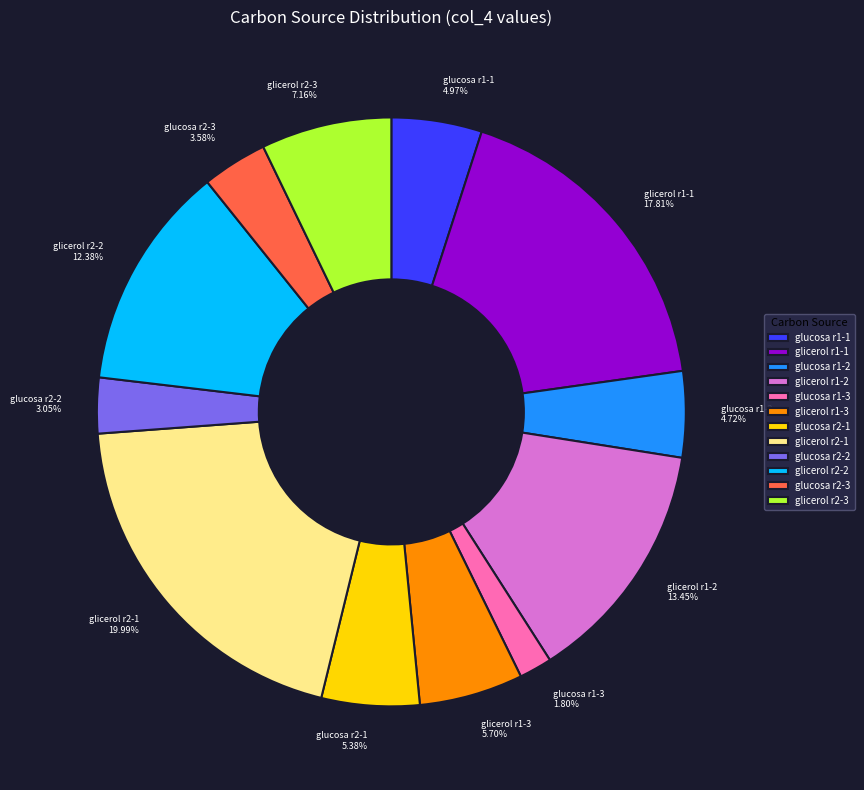

Approximately how many times larger is the value at glucosa r2-3 compared to glicerol r2-2?

0.3